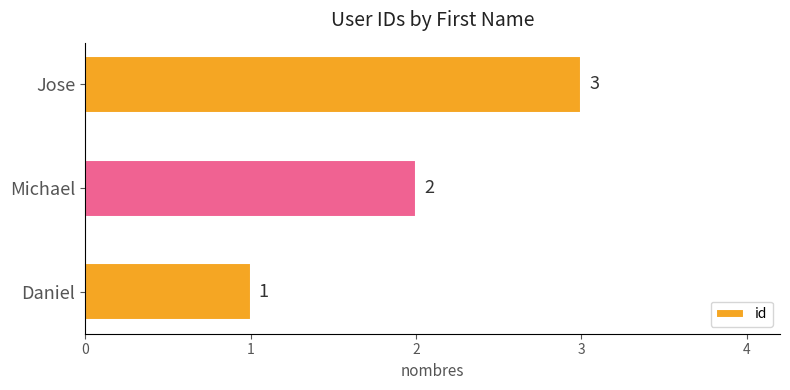

Does the chart contain any negative values?

No